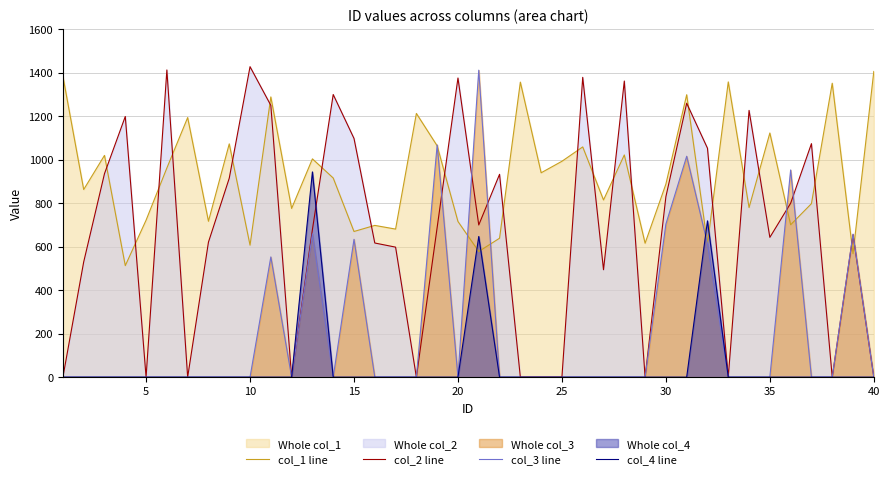

What are all the series names shown in the legend?

col_1 line, col_2 line, col_3 line, col_4 line